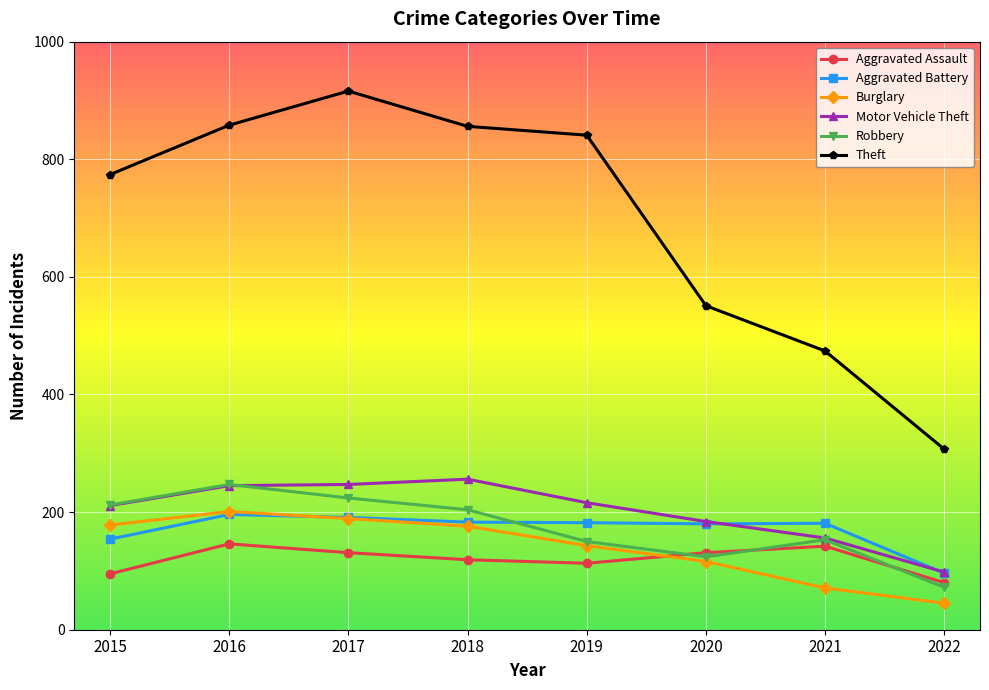

Is this an area chart (filled region under the line)?

No